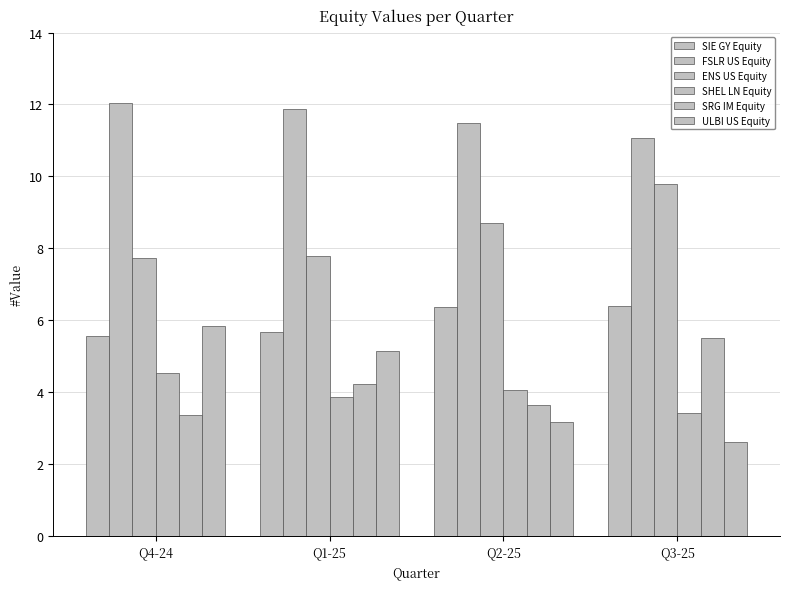

What is the difference between the maximum and second lowest values in the SHEL LN Equity series?

0.7